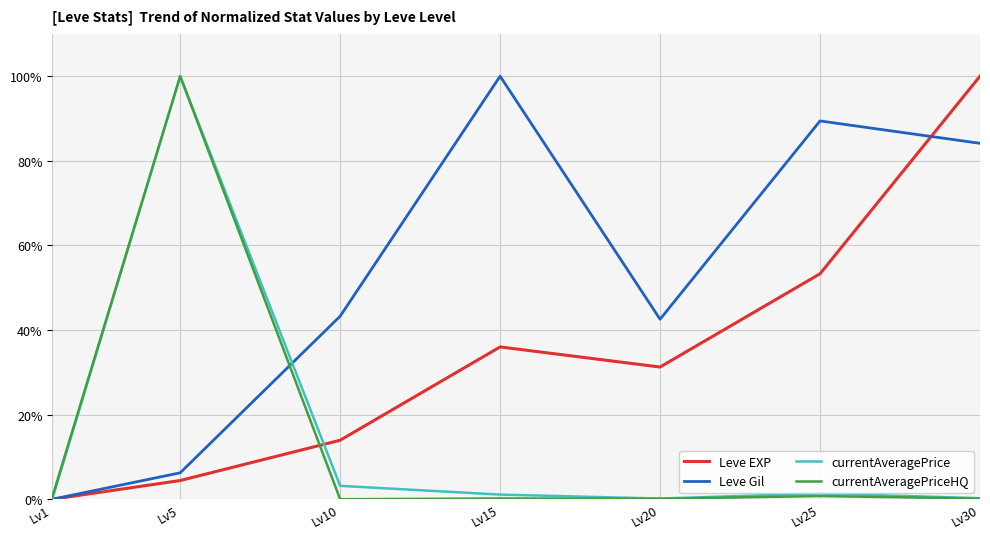

What are all the series names shown in the legend?

Leve EXP, Leve Gil, currentAveragePrice, currentAveragePriceHQ